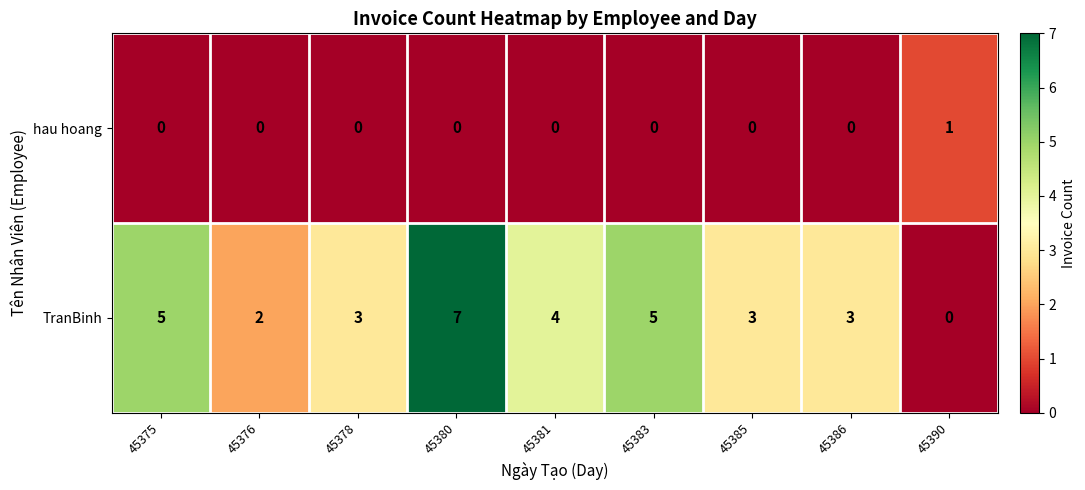

What is the difference between the maximum and minimum values in the TranBinh series?

7